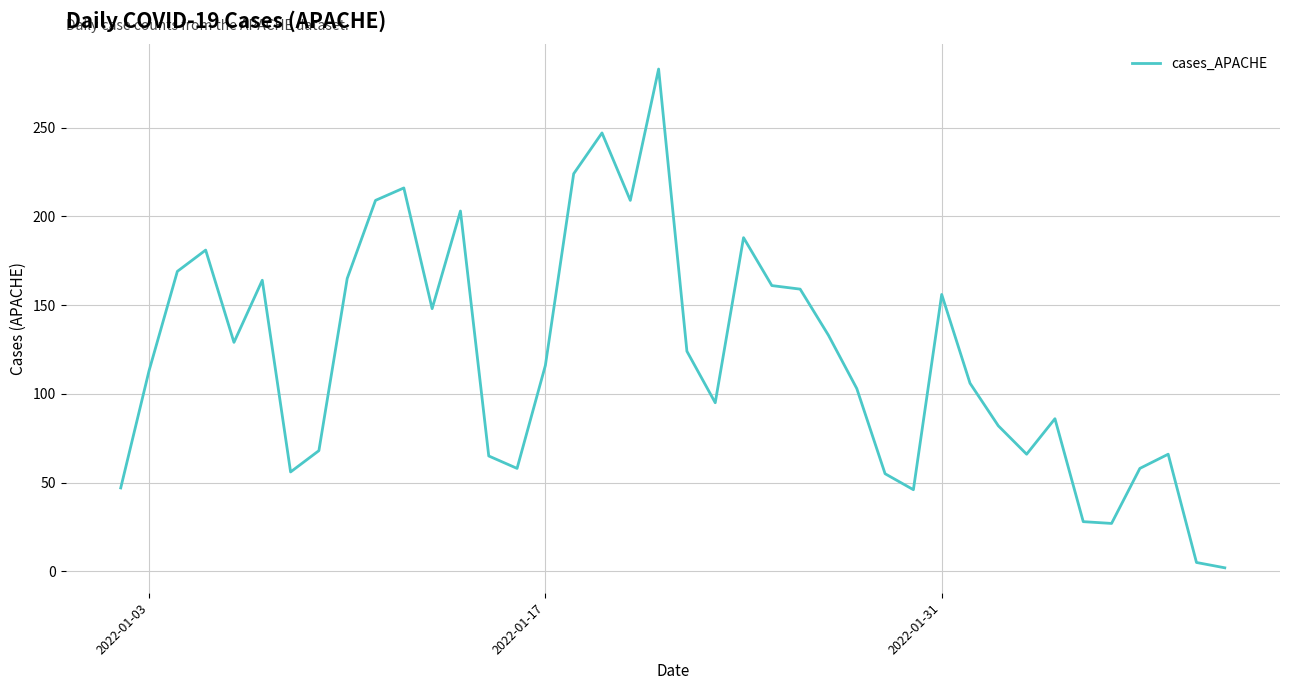

What is the sum of all values?

4816